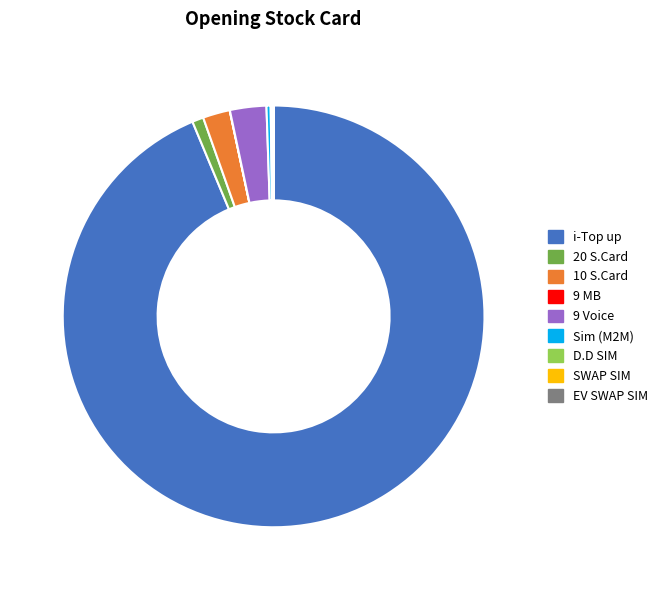

Which slice is the largest?

i-Top up